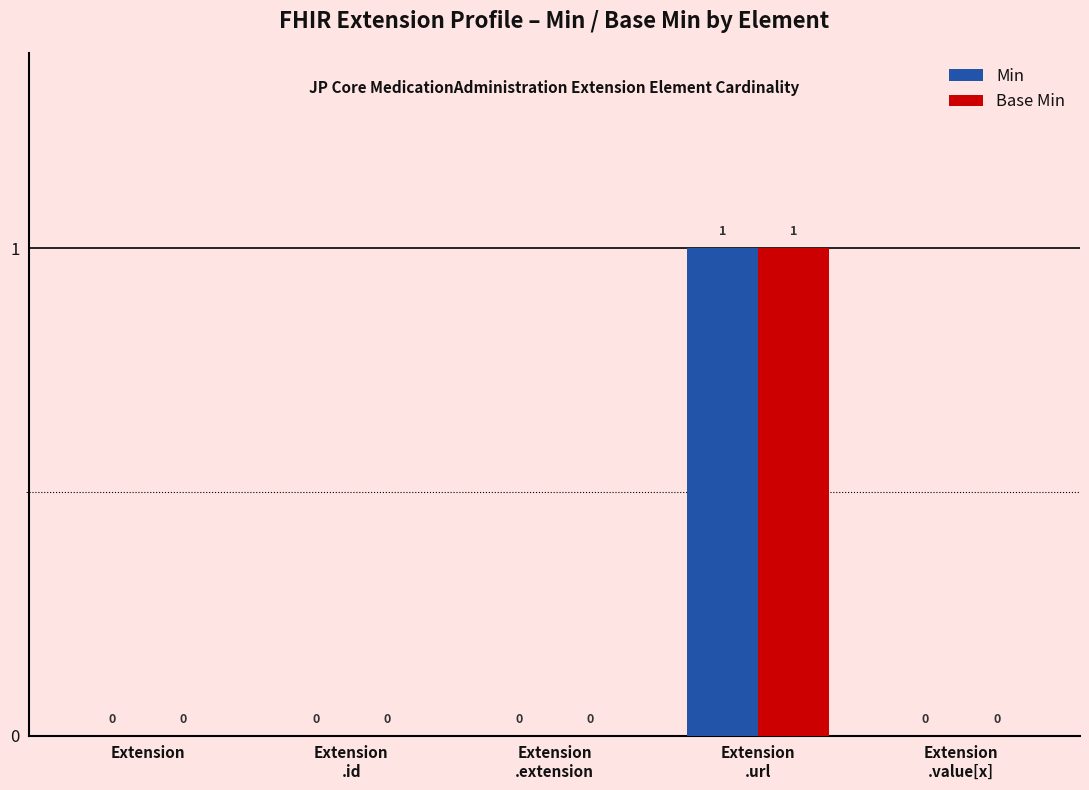

True or false: Base Min has a value of 0 at Extension
.value[x].

True